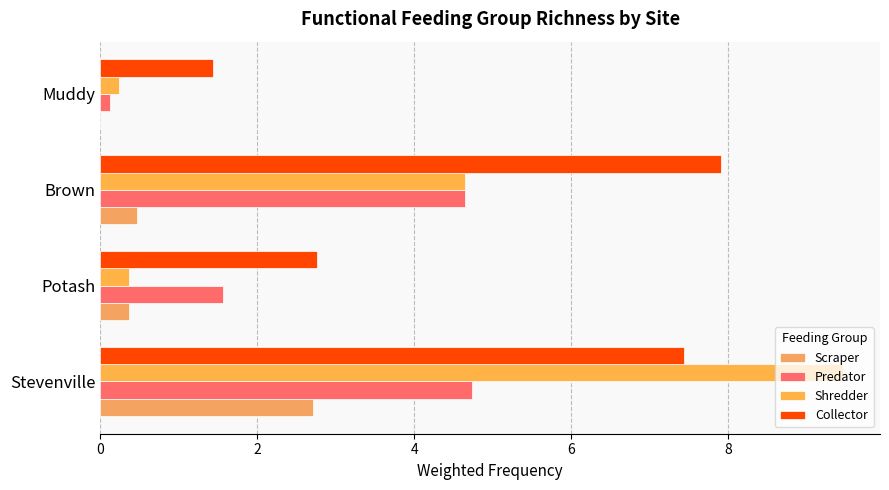

How many series are shown in this chart?

4